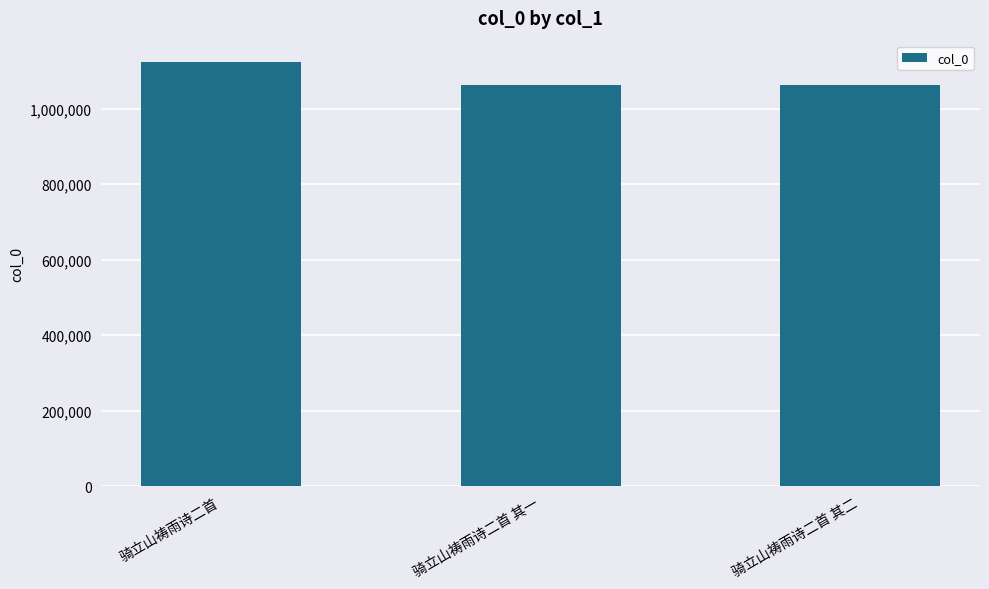

The value at 骑立山祷雨诗二首 其二 is 1062827. True or false?

True